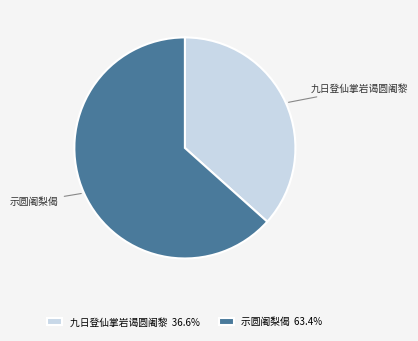

Is there any slice that represents more than half of the pie?

Yes